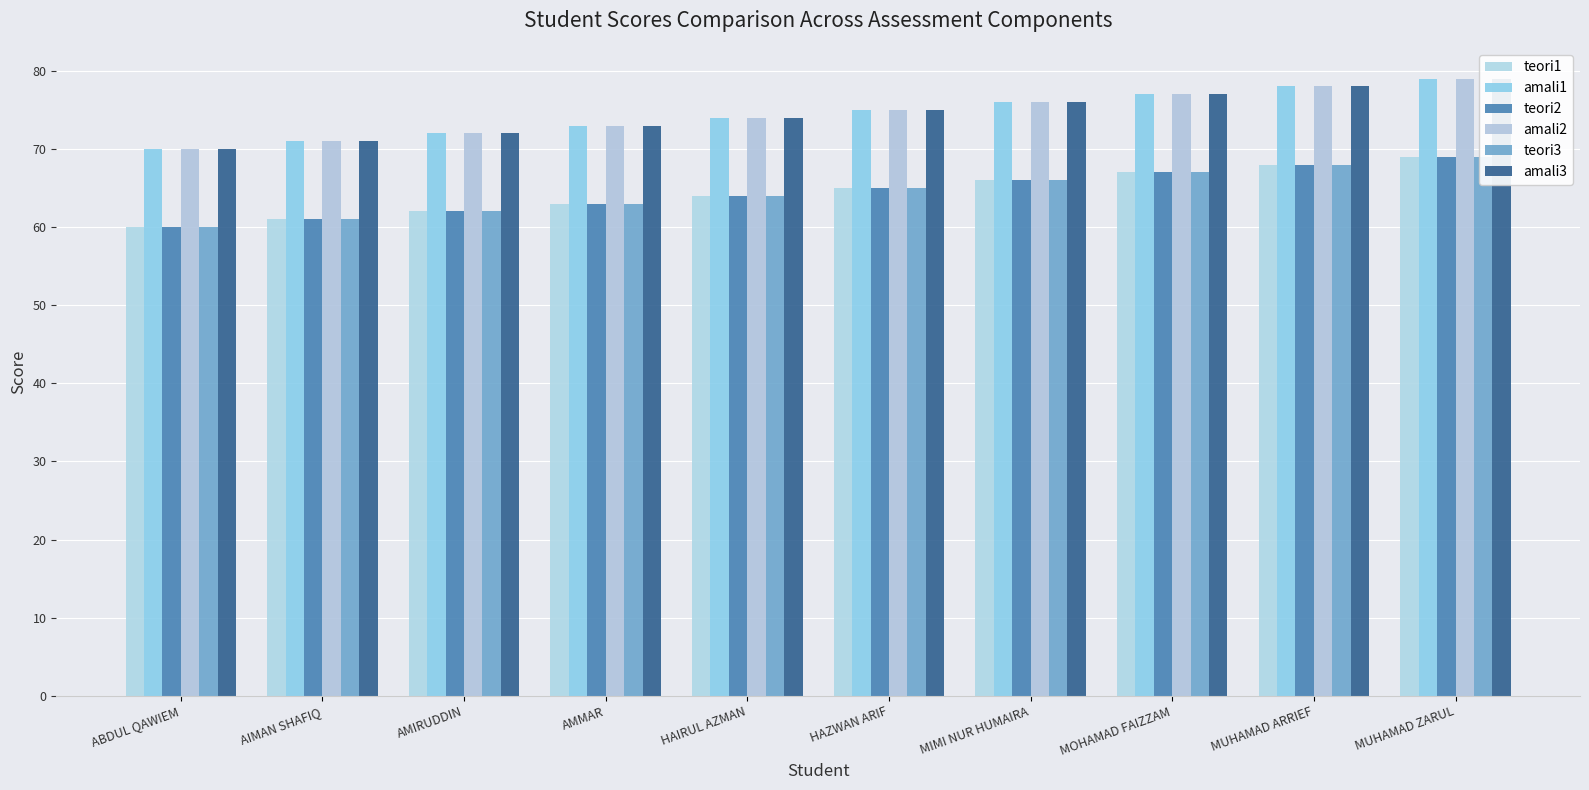

What is the difference between the second highest and minimum values in the teori2 series?

8